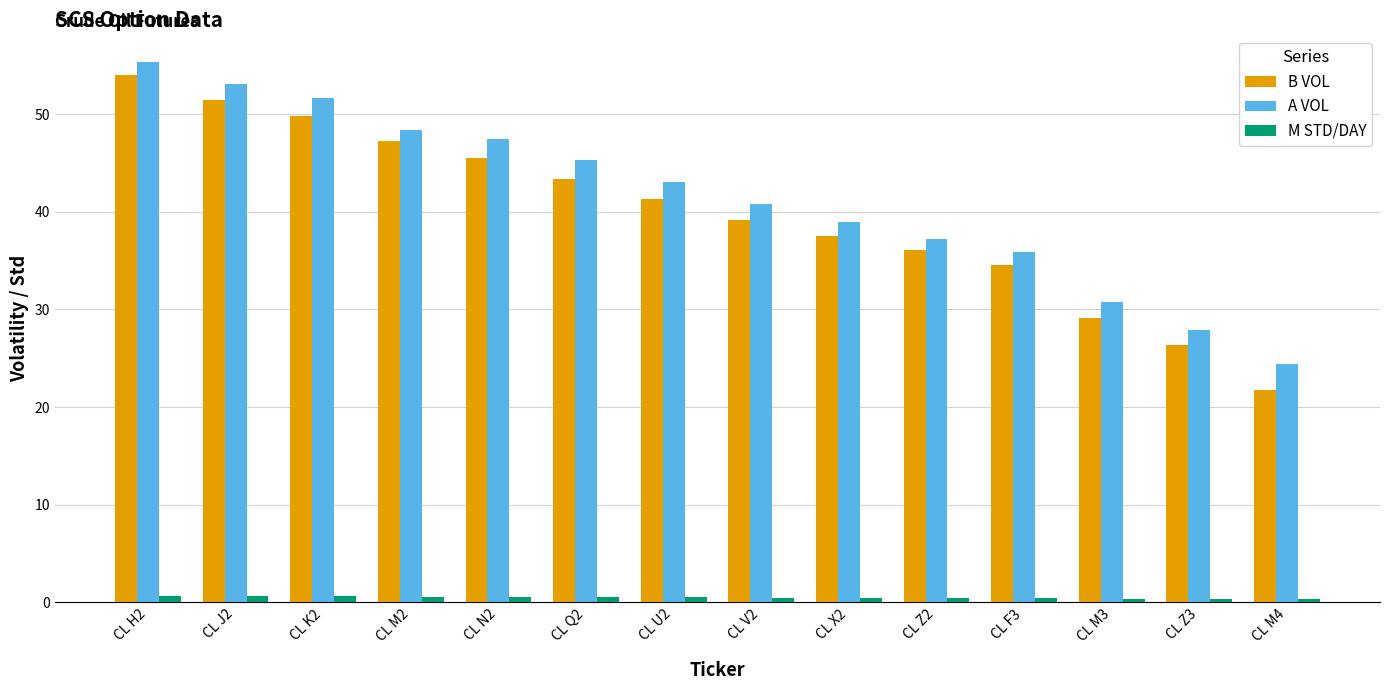

At which category is the sum across all series the highest?

CL H2